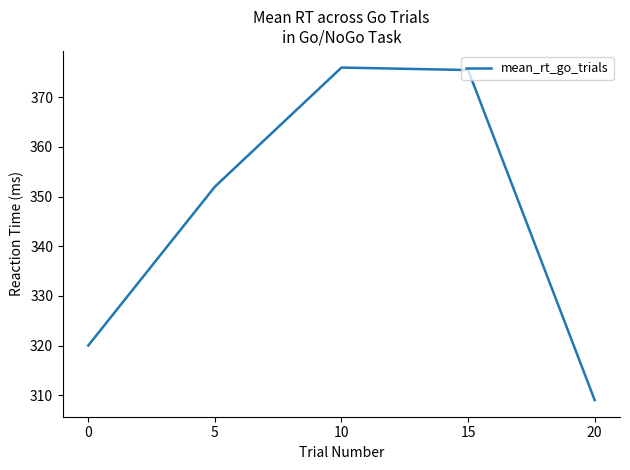

What is the difference between the second highest and second lowest values?

55.5